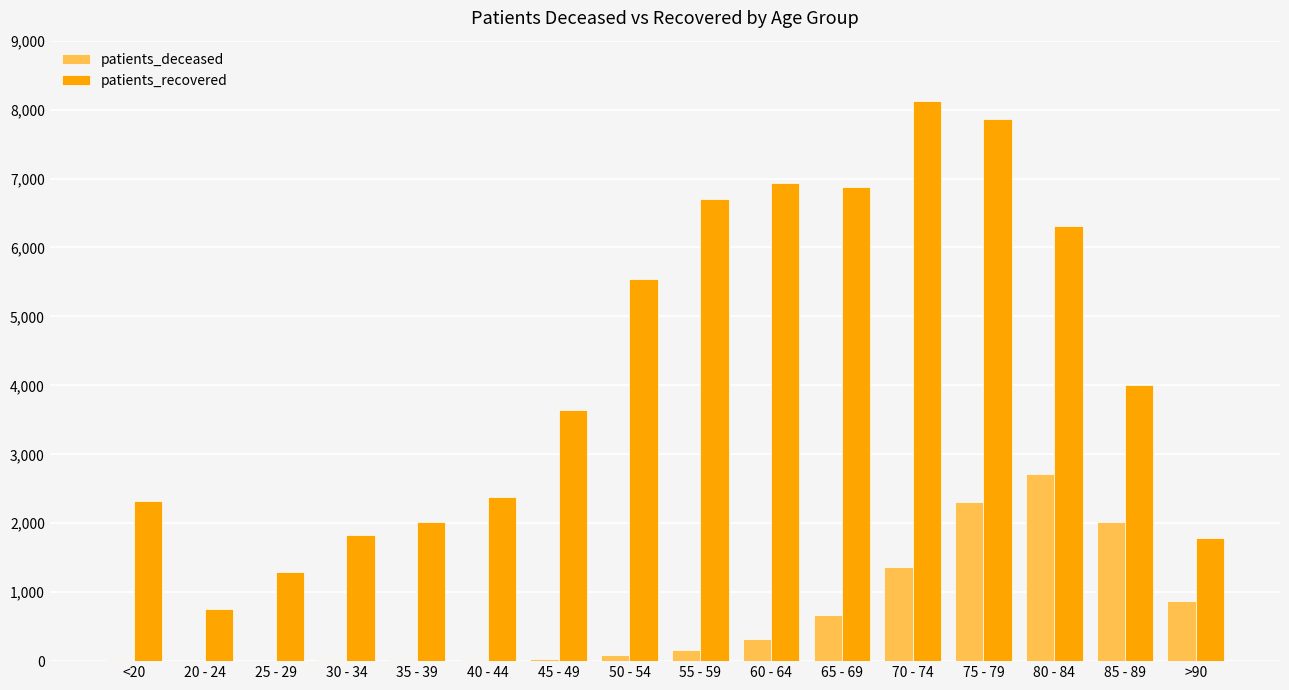

Which series has the largest total across all categories?

patients_recovered